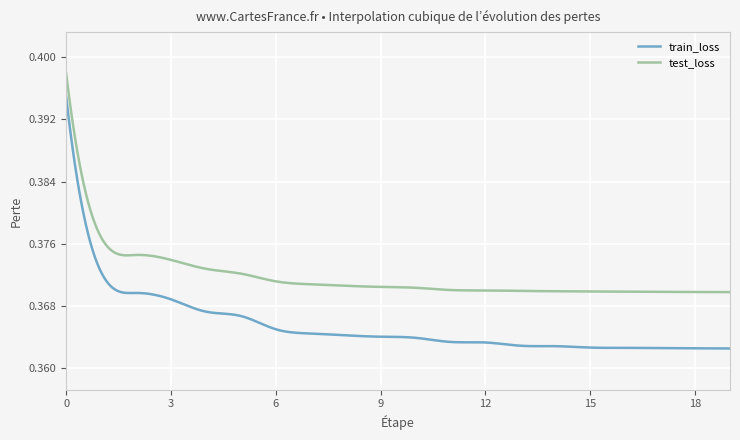

Which series has the largest range (max minus min)?

train_loss